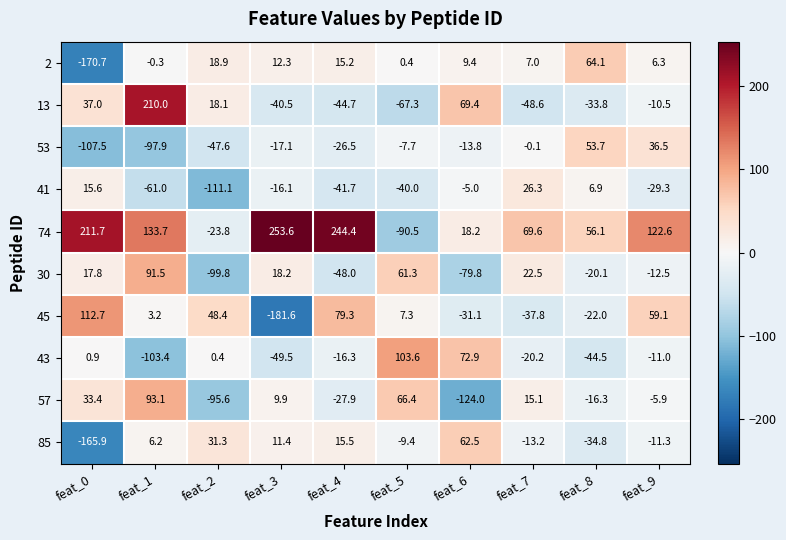

Which series has the largest total across all categories?

74